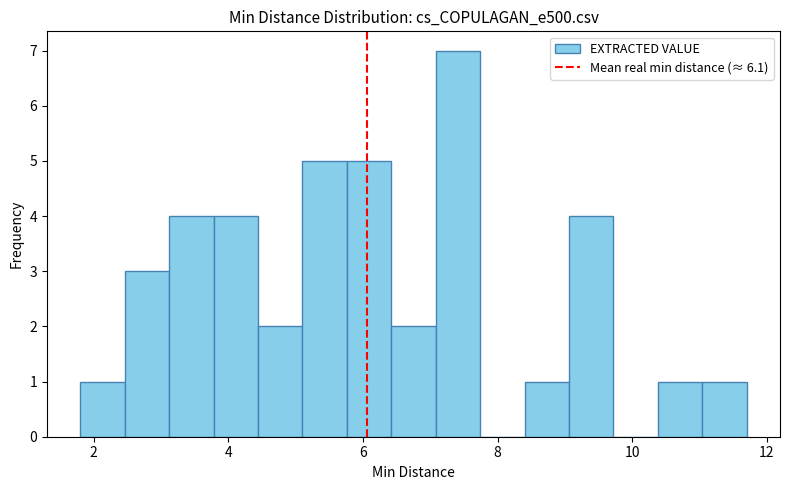

Around what value on the x-axis is the tallest bar? Give the approximate position of its centre, as read against the axis.

7.4